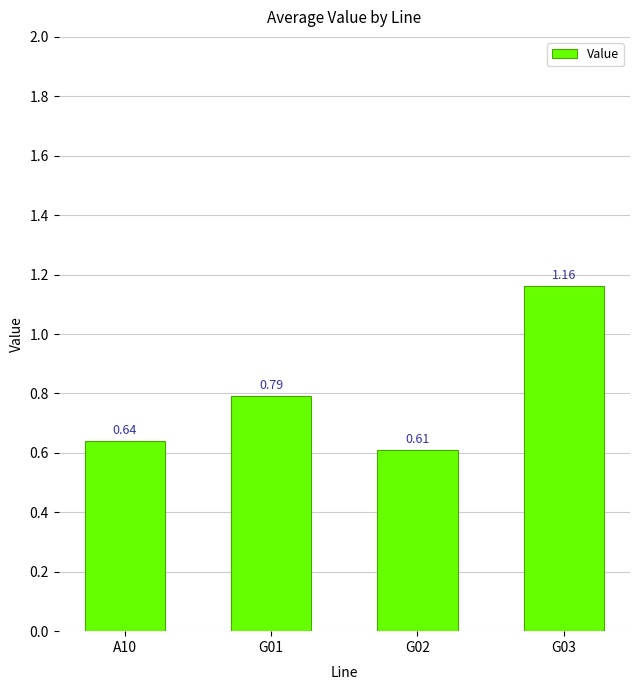

Where is the data nearest to the value 0?

G02